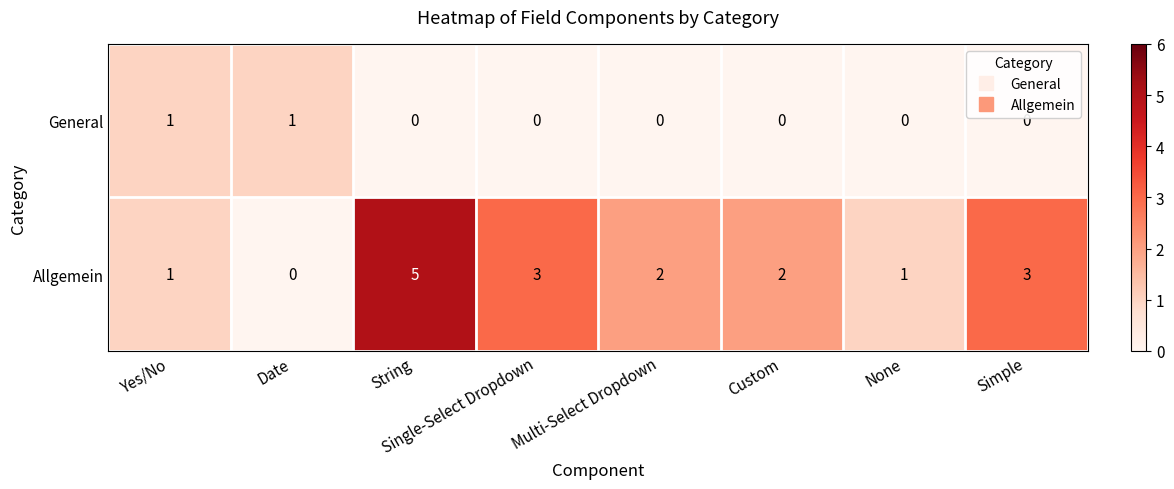

True or false: Allgemein has a value of 3 at Custom.

False